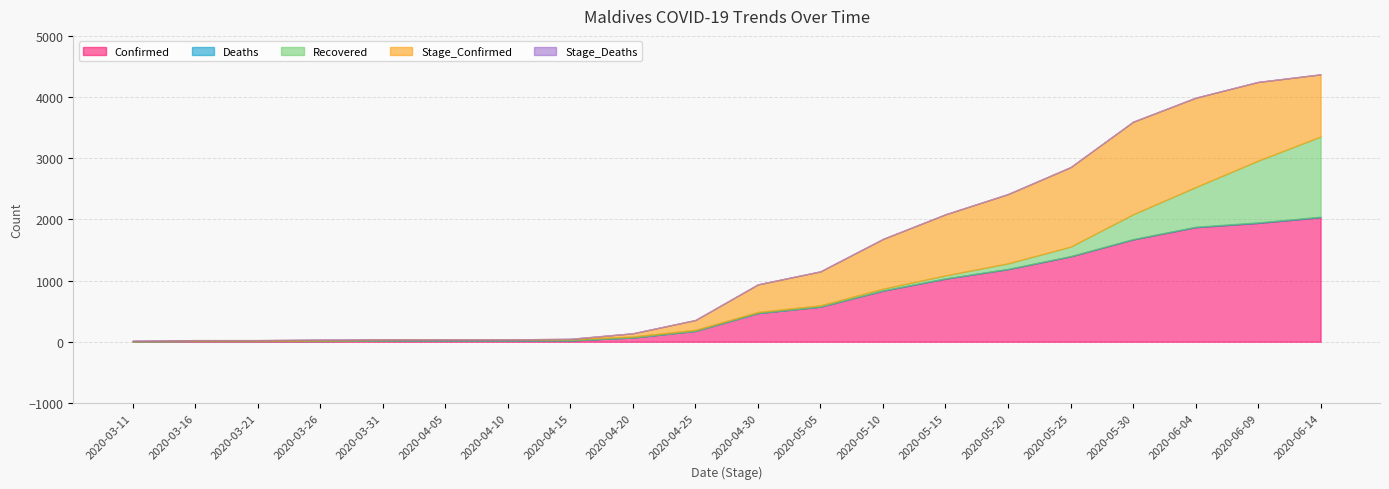

Which series has the widest spread of values?

Confirmed